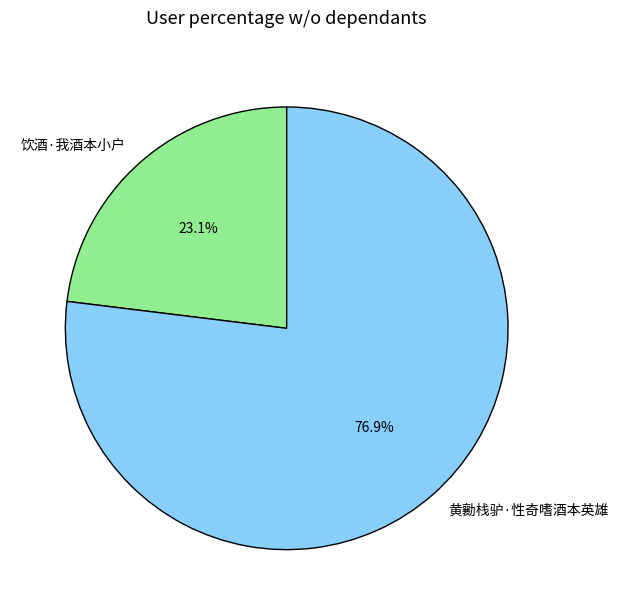

How many segments does this pie chart have?

2